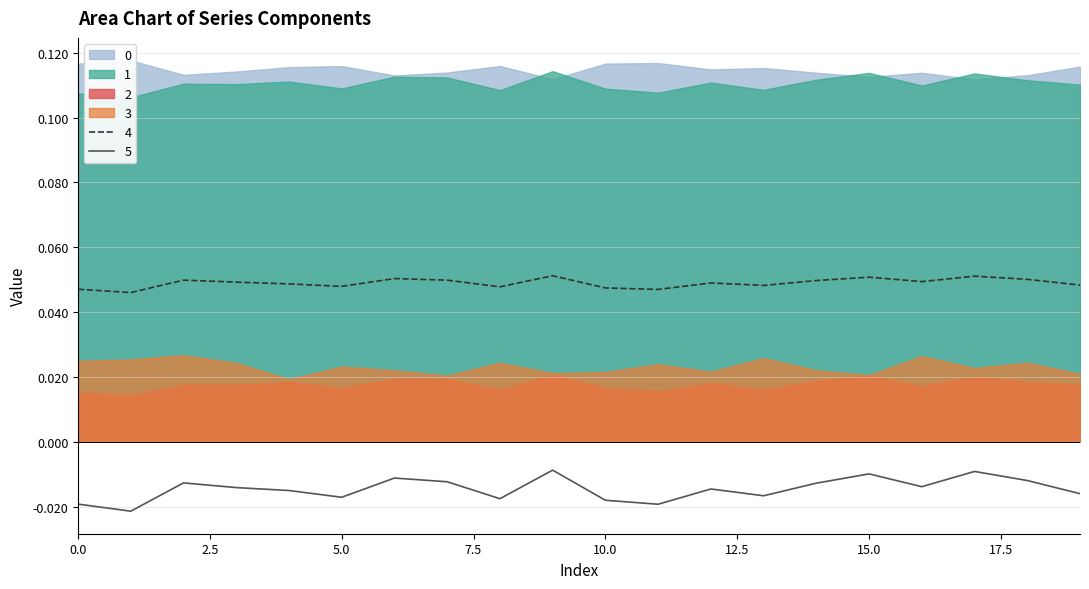

True or false: 3 has more than 0 points higher than both neighbors.

True